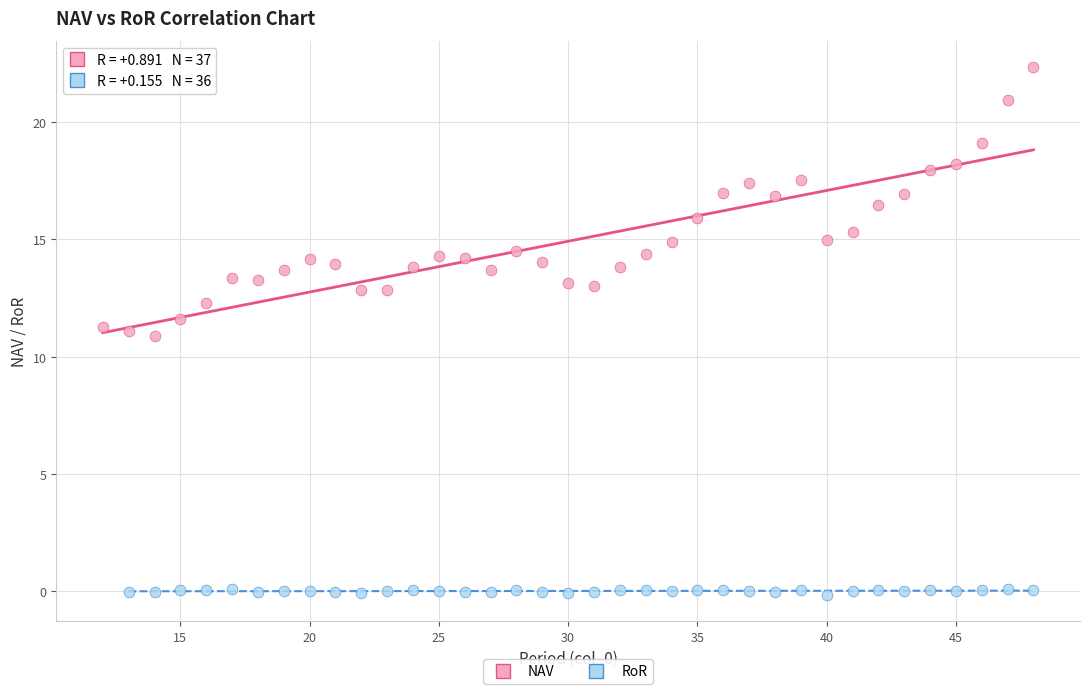

Which series contains the highest Y value?

NAV